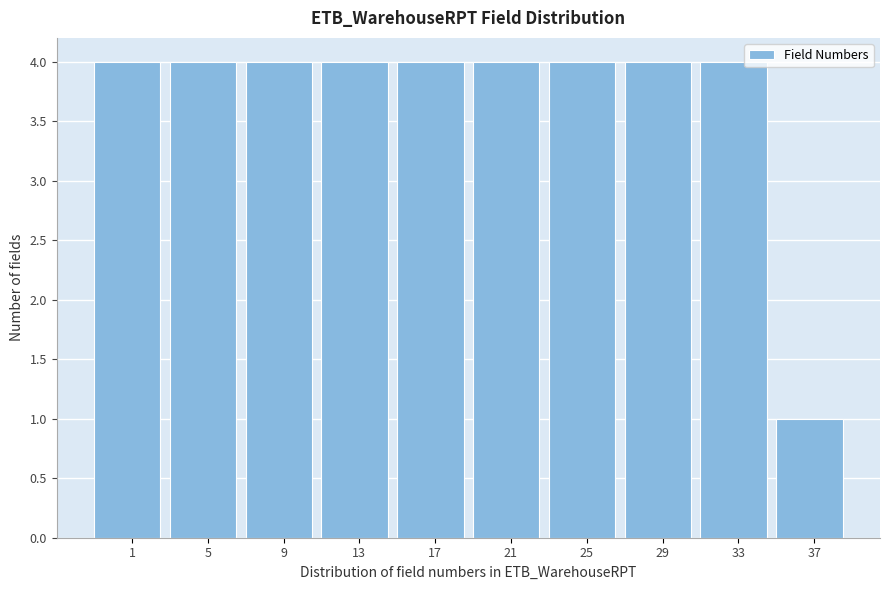

Reading left to right, what are all the values shown in this chart?

4	4	4	4	4	4	4	4	4	1